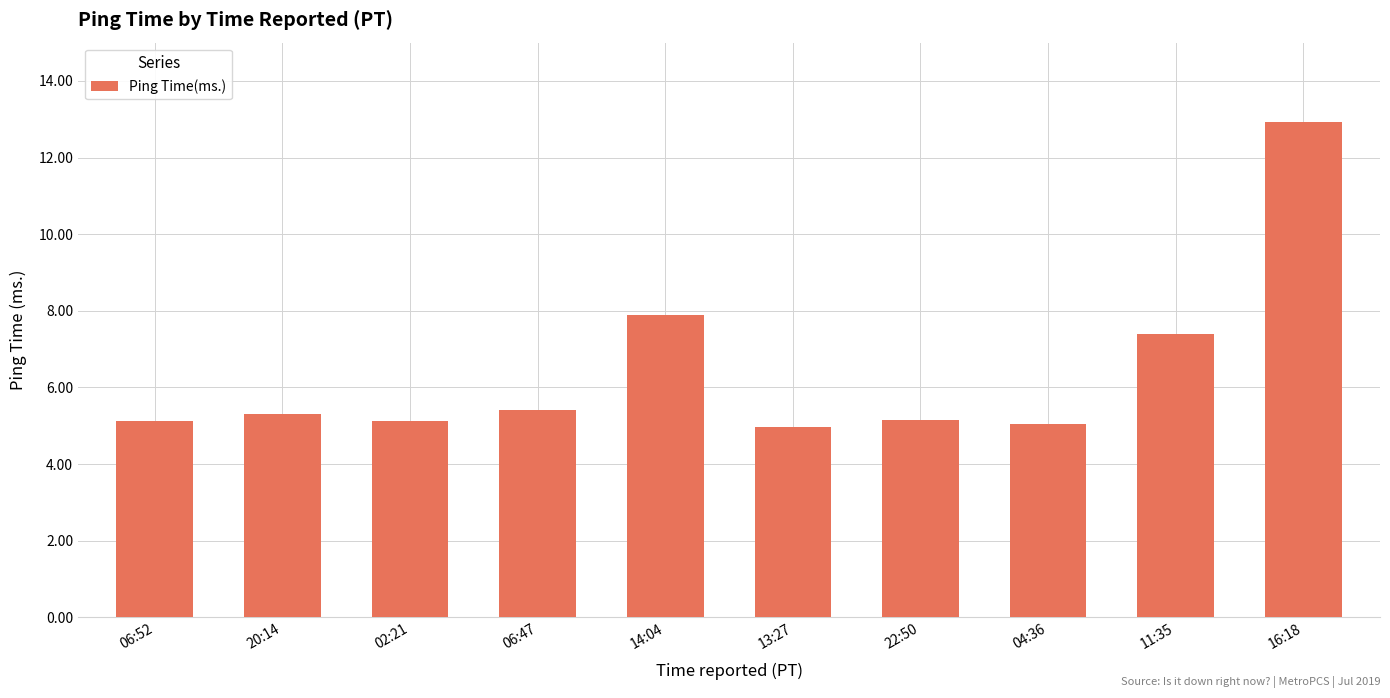

The value at 16:18 is 23.1. True or false?

False